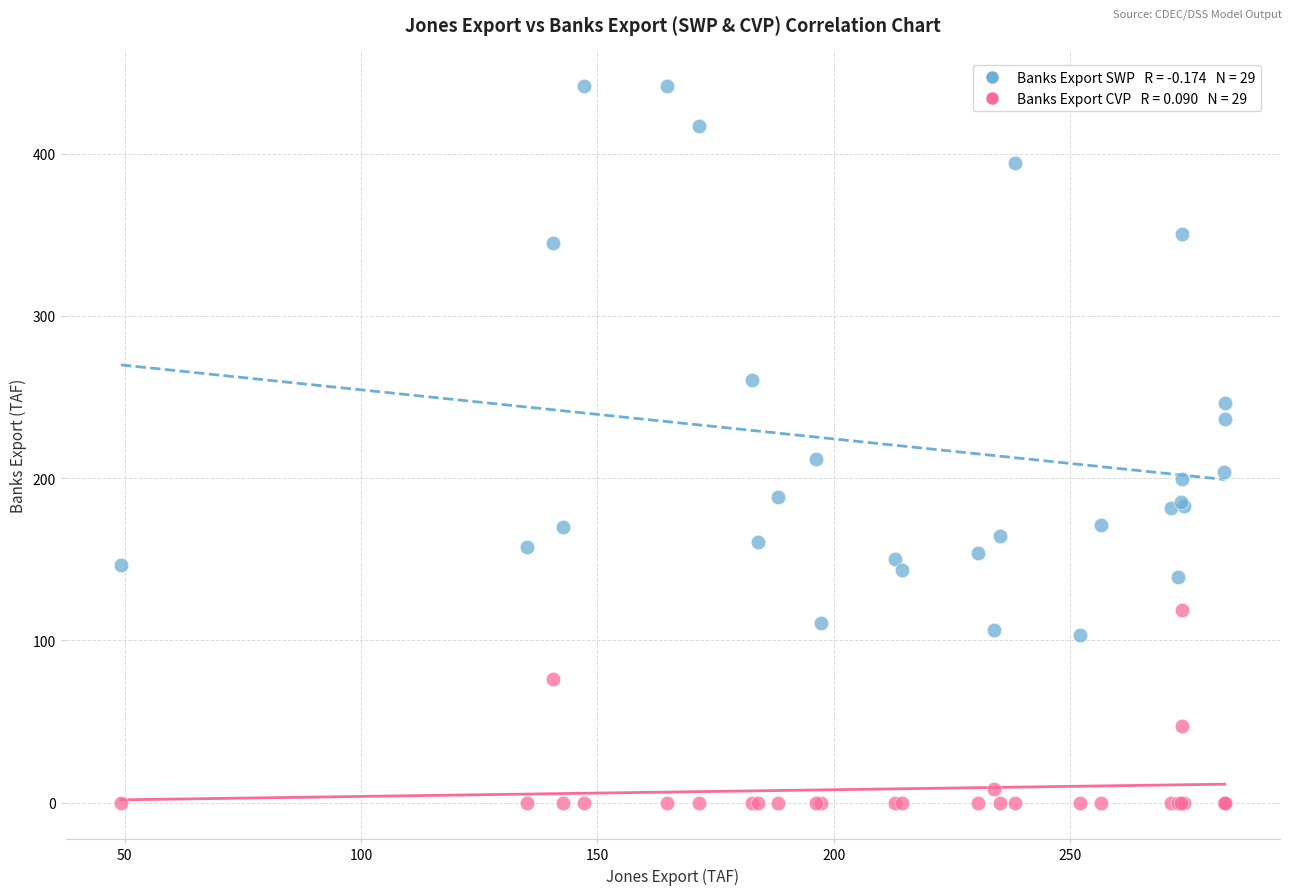

Across all series, what Y value is closest to 220?

211.5